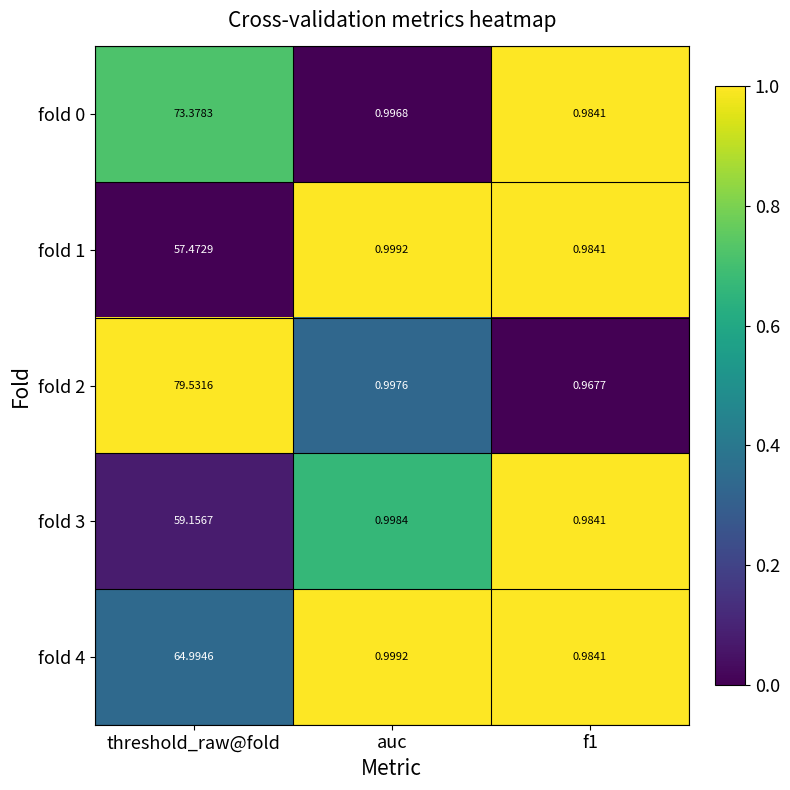

At which label is fold 0 closest to 37?

auc